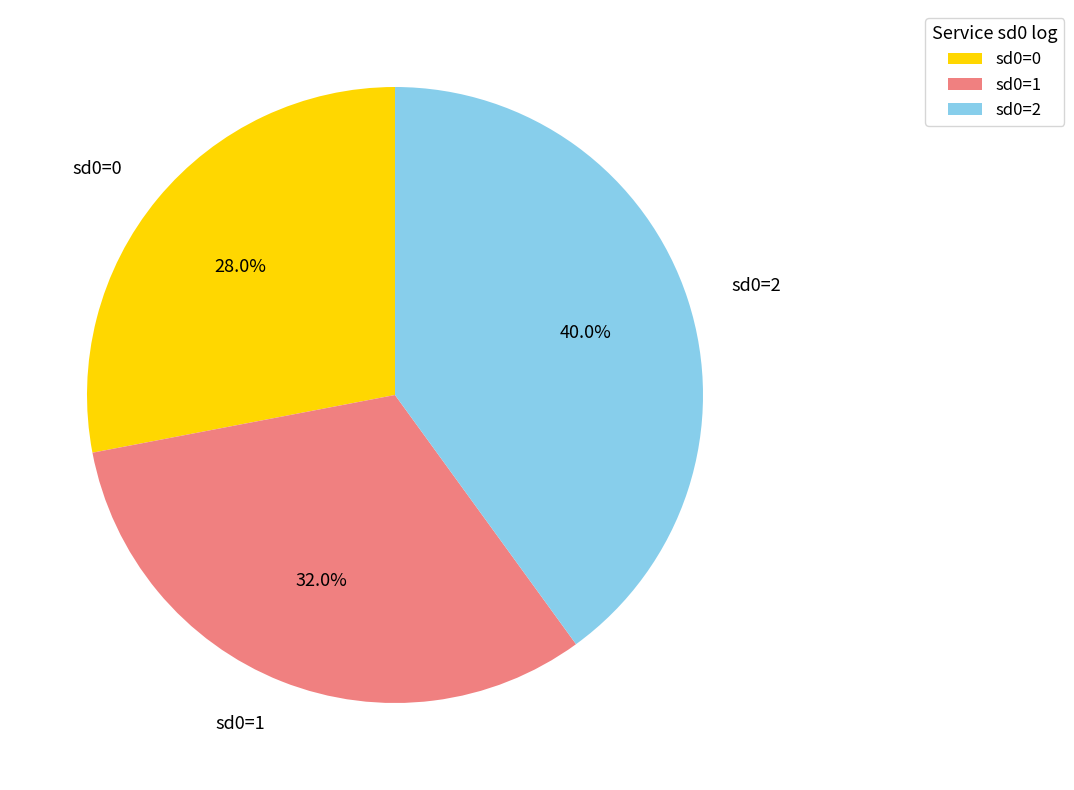

Which category has the biggest portion of the pie?

sd0=2